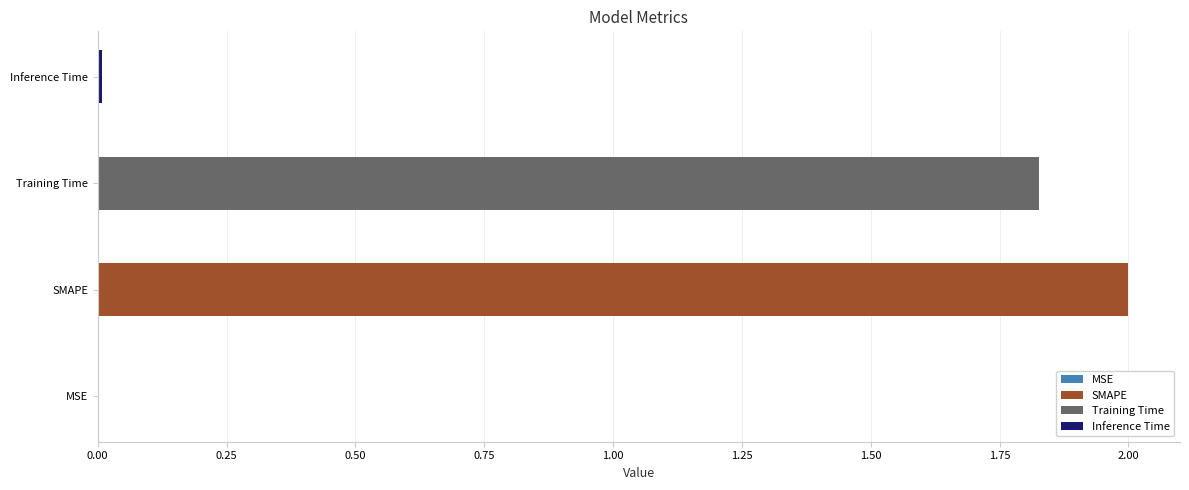

How many data points does each series have?

4